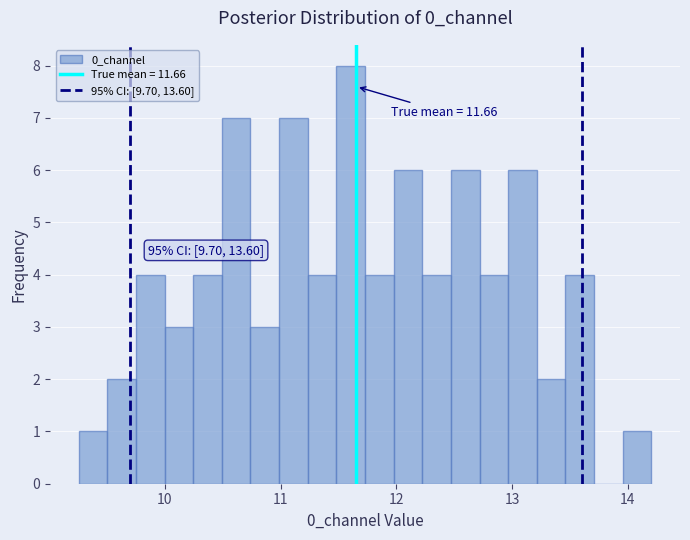

Read against the x-axis, roughly where is the centre of the tallest bar?

11.6